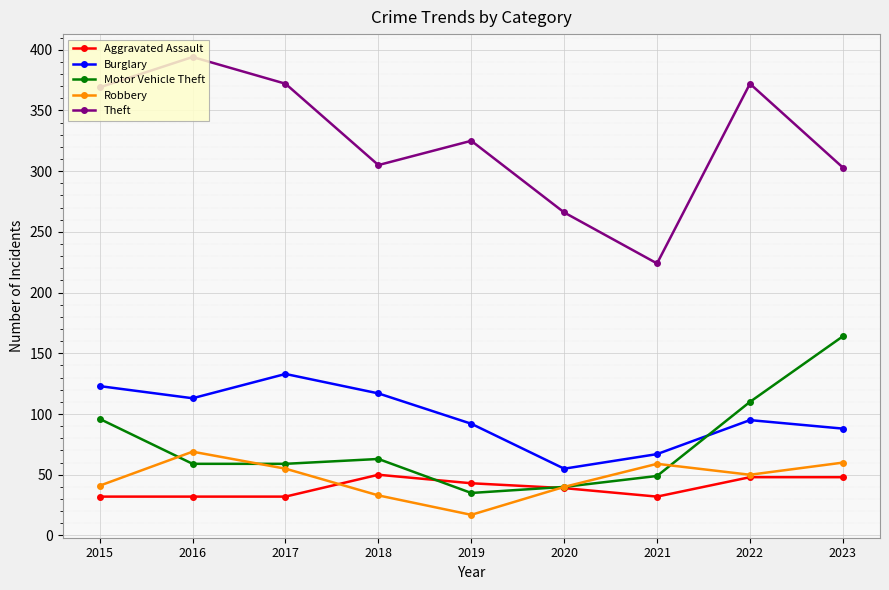

What is the value of the Theft point at the 3rd from the left?

372